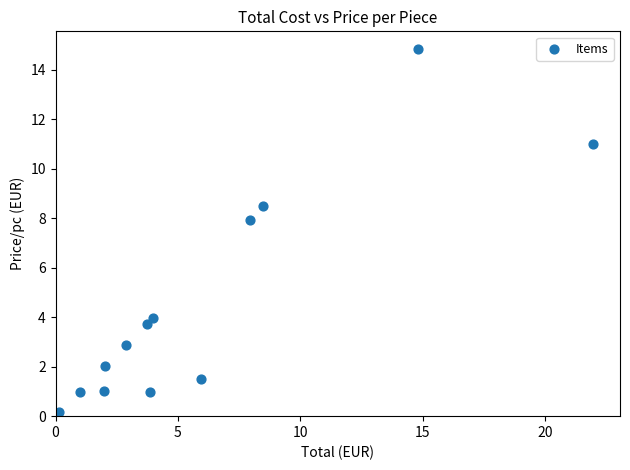

What Y value in the scatter plot is closest to 7?

8.0